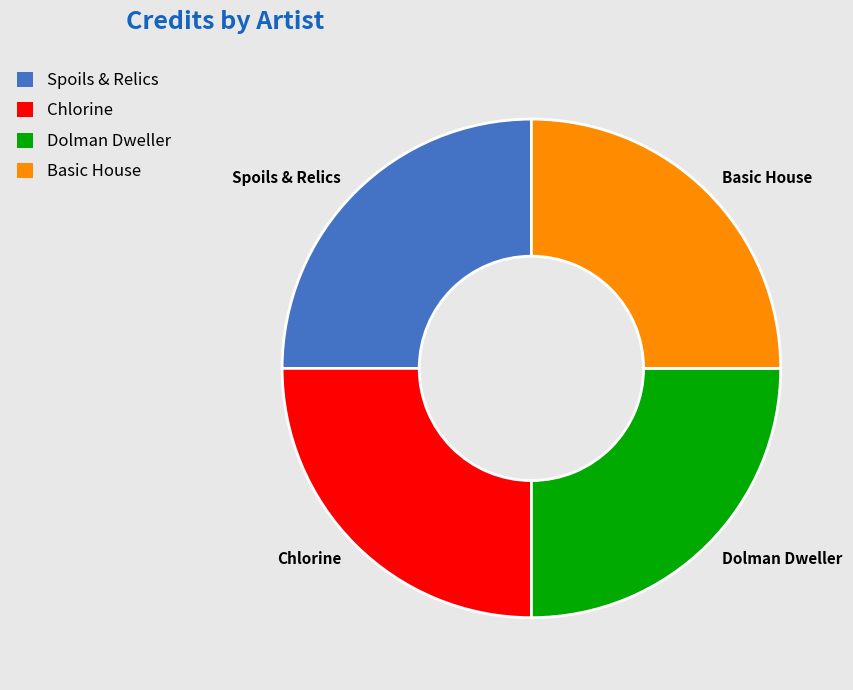

Does Dolman Dweller represent more than half of the total?

No